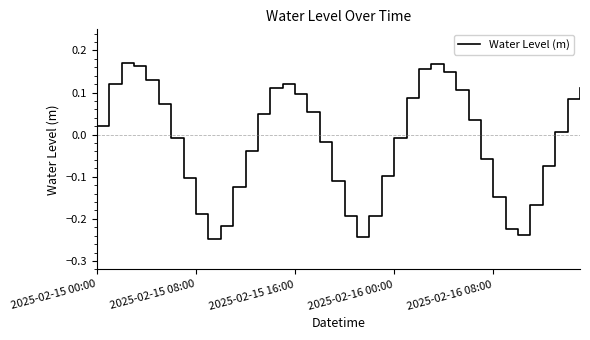

What is the difference between the maximum and minimum values?

0.4